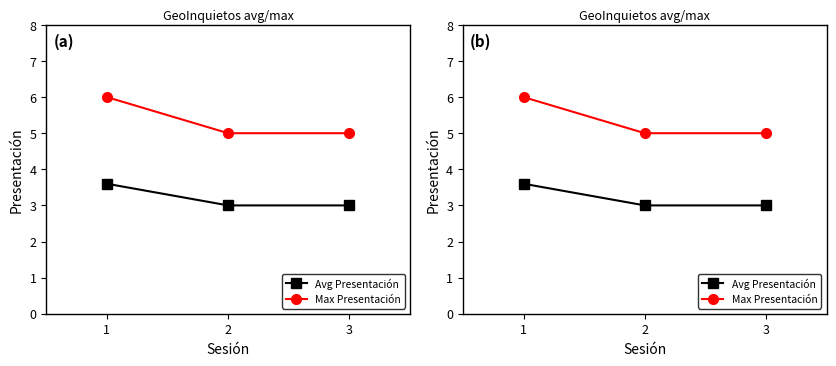

At which category does the chart reach its minimum across all series?

2